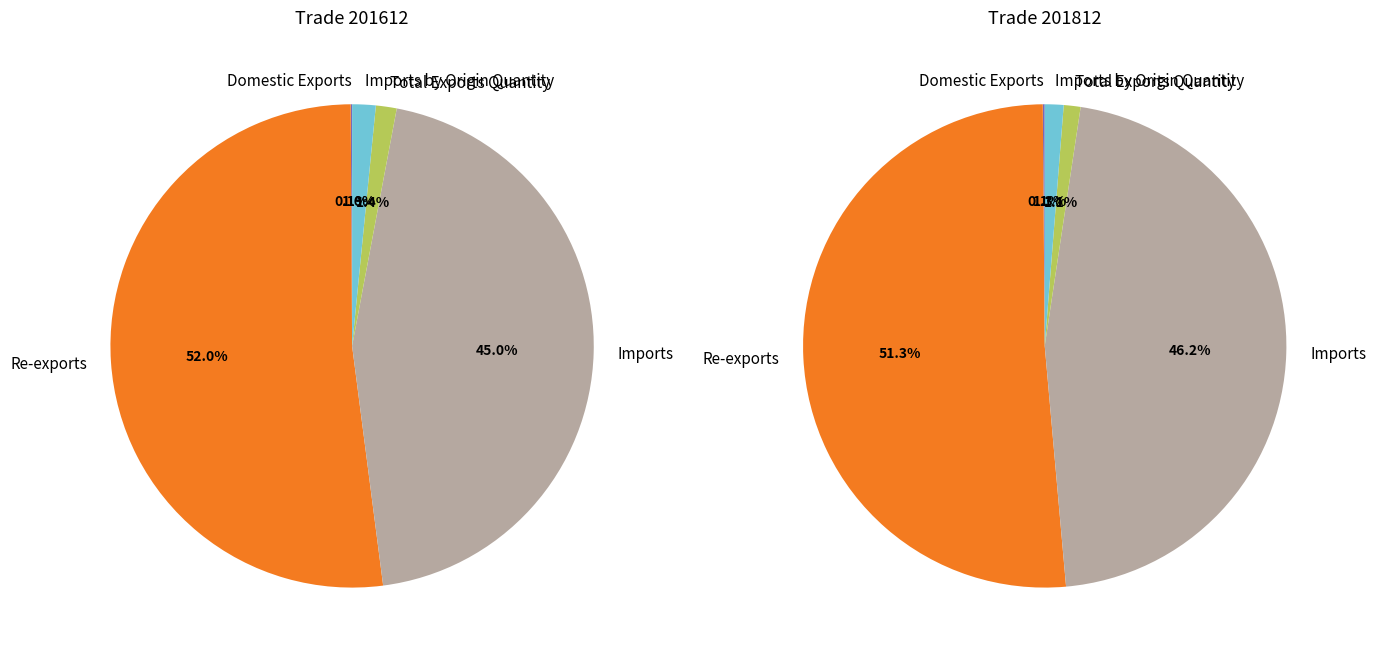

How many slices are in this pie chart?

5